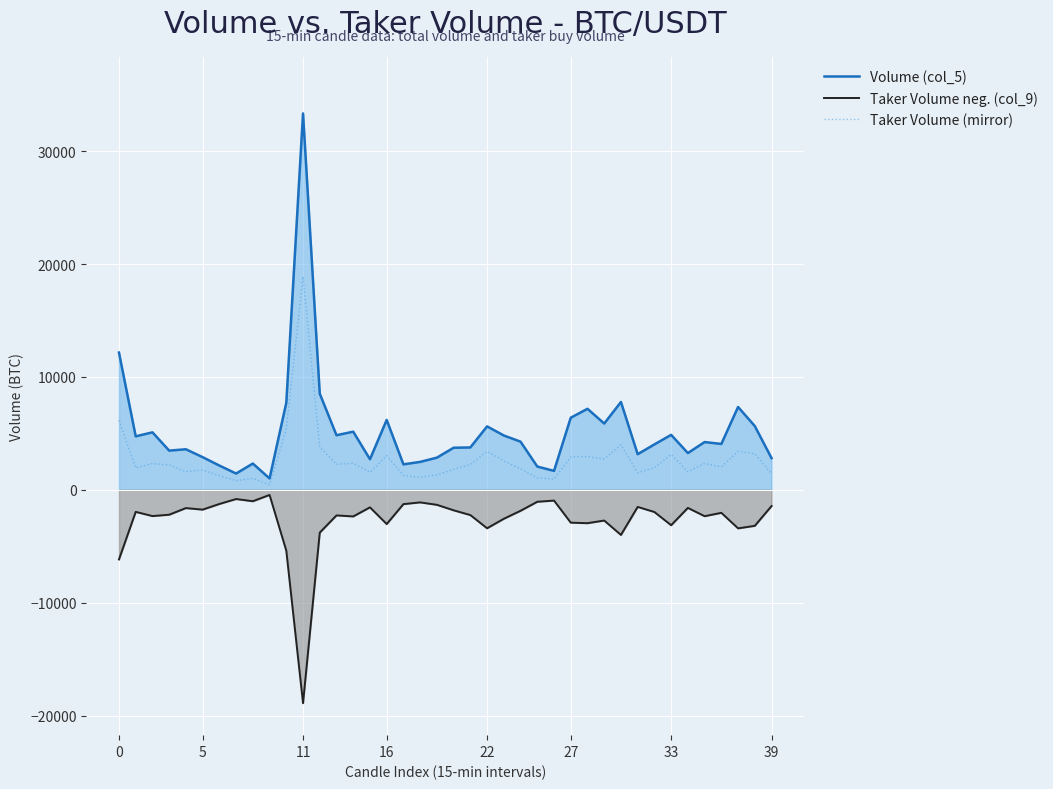

Is it true that Taker Volume neg. (col_9) equals -3413.0 at 37?

True